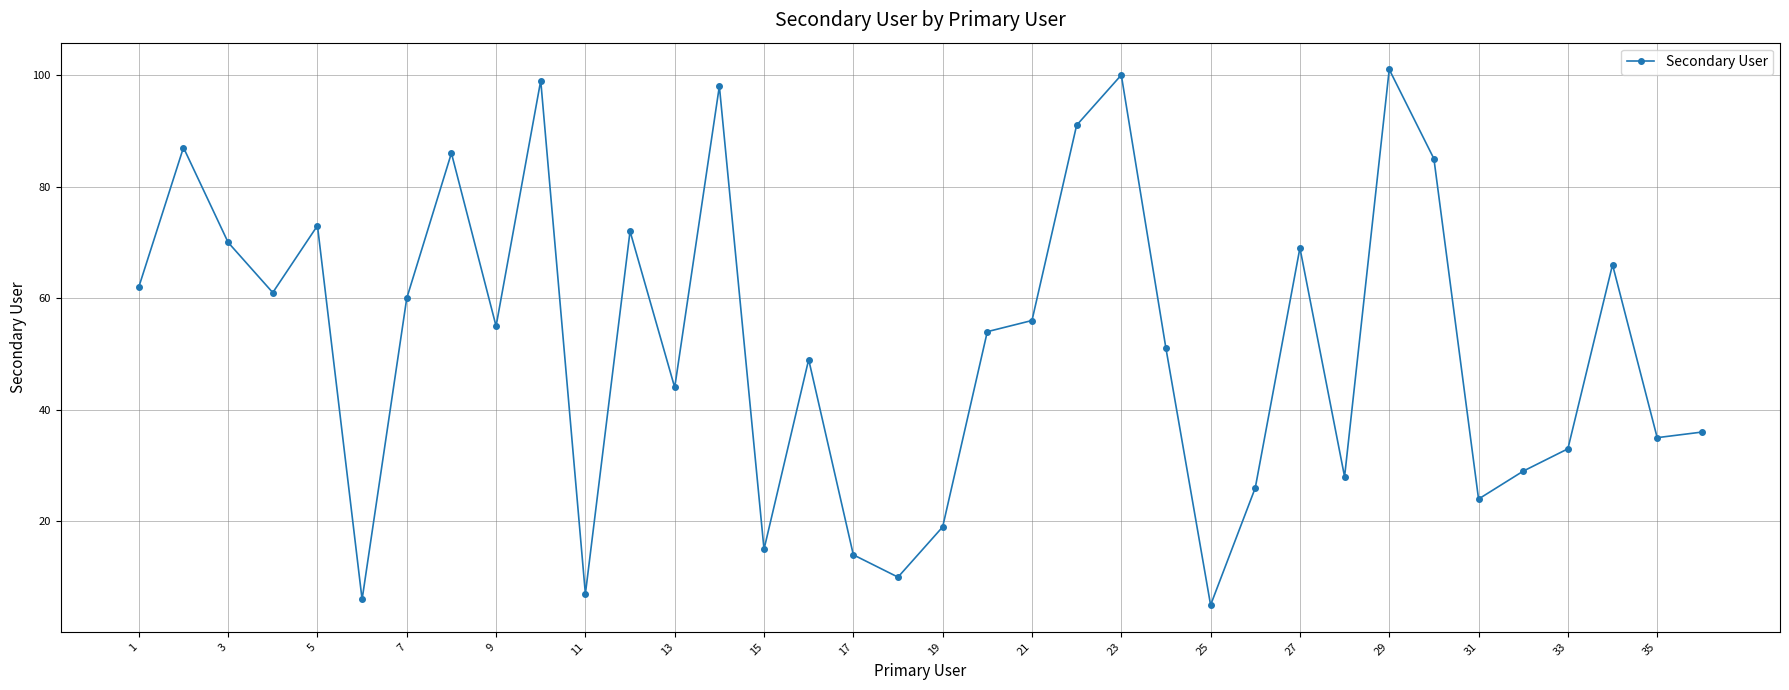

What is the maximum value shown in the chart?

101